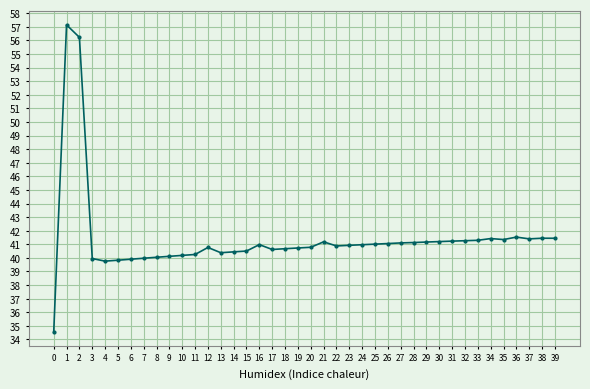

What value does the data have at 34?

41.4